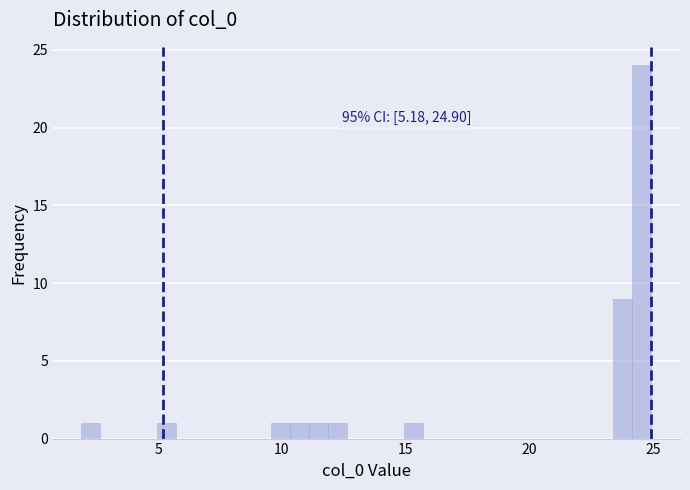

Read against the x-axis, roughly where is the centre of the tallest bar?

24.5